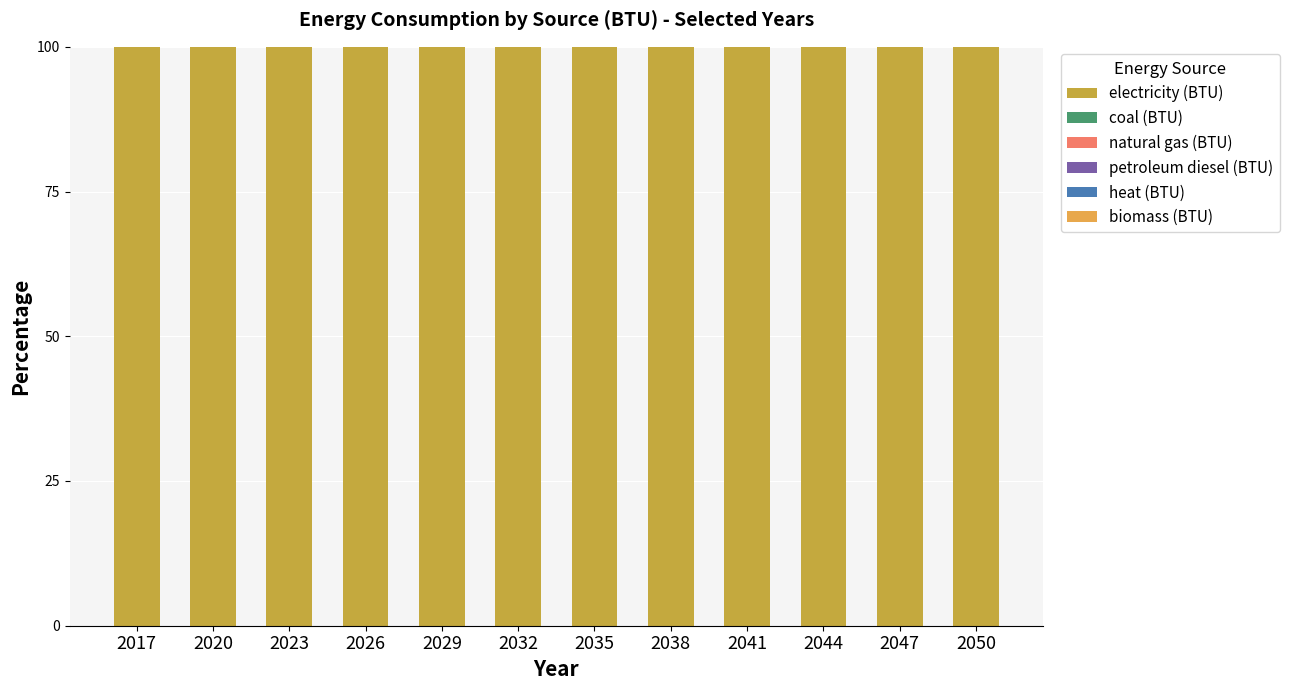

Reading left to right, extract all data points from this chart.

electricity (BTU): 2017=100	2020=100	2023=100	2026=100	2029=100	2032=100	2035=100	2038=100	2041=100	2044=100	2047=100	2050=100
coal (BTU): 2017=0	2020=0	2023=0	2026=0	2029=0	2032=0	2035=0	2038=0	2041=0	2044=0	2047=0	2050=0
natural gas (BTU): 2017=0	2020=0	2023=0	2026=0	2029=0	2032=0	2035=0	2038=0	2041=0	2044=0	2047=0	2050=0
petroleum diesel (BTU): 2017=0	2020=0	2023=0	2026=0	2029=0	2032=0	2035=0	2038=0	2041=0	2044=0	2047=0	2050=0
heat (BTU): 2017=0	2020=0	2023=0	2026=0	2029=0	2032=0	2035=0	2038=0	2041=0	2044=0	2047=0	2050=0
biomass (BTU): 2017=0	2020=0	2023=0	2026=0	2029=0	2032=0	2035=0	2038=0	2041=0	2044=0	2047=0	2050=0